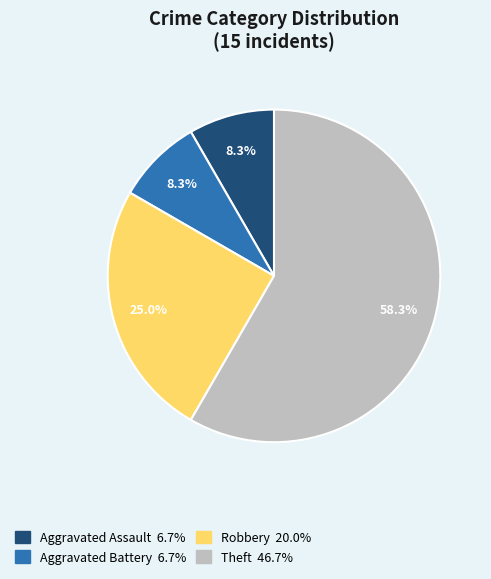

How many slices are in this pie chart?

4